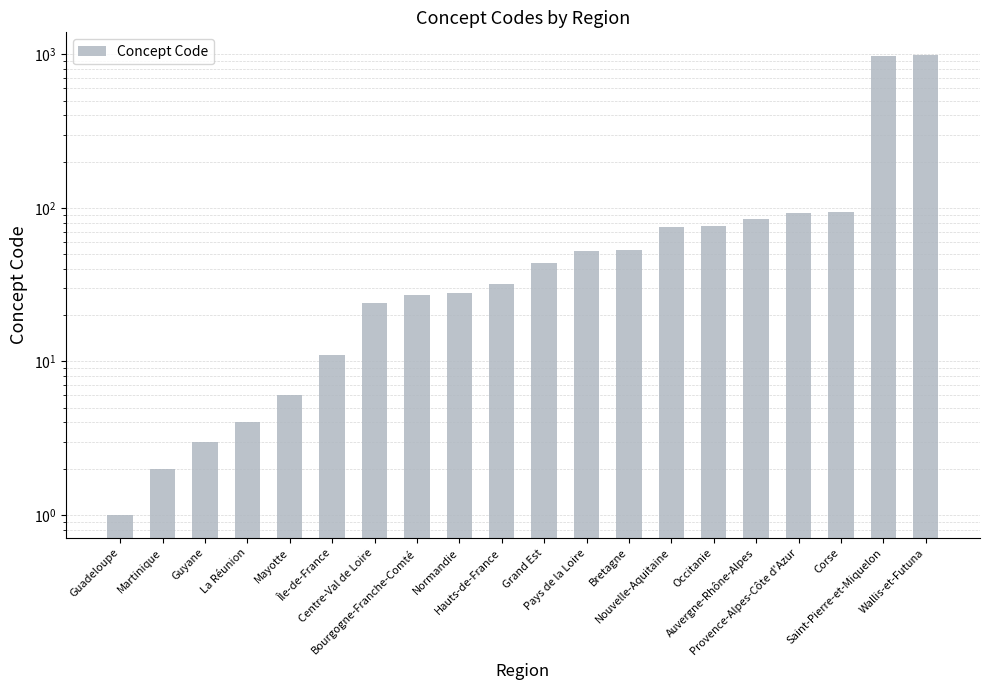

Which has a higher value, Pays de la Loire or Auvergne-Rhône-Alpes?

Auvergne-Rhône-Alpes